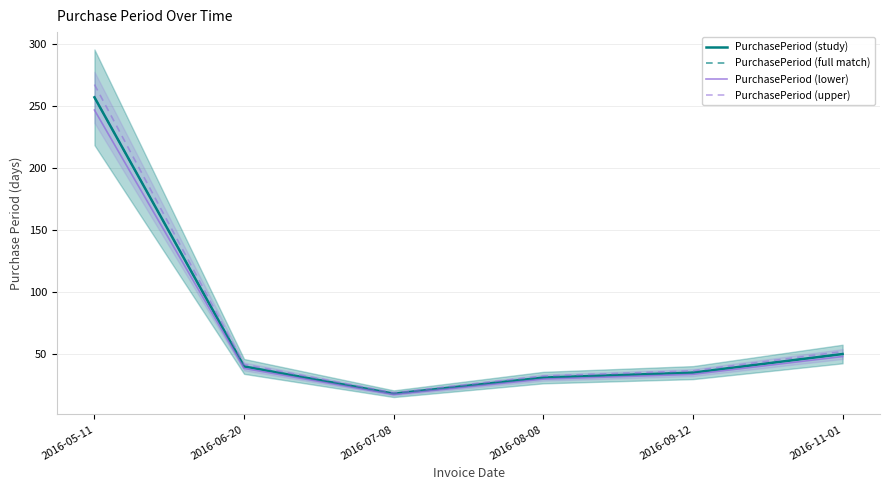

Where is the first local minimum for PurchasePeriod (lower)?

2016-07-08